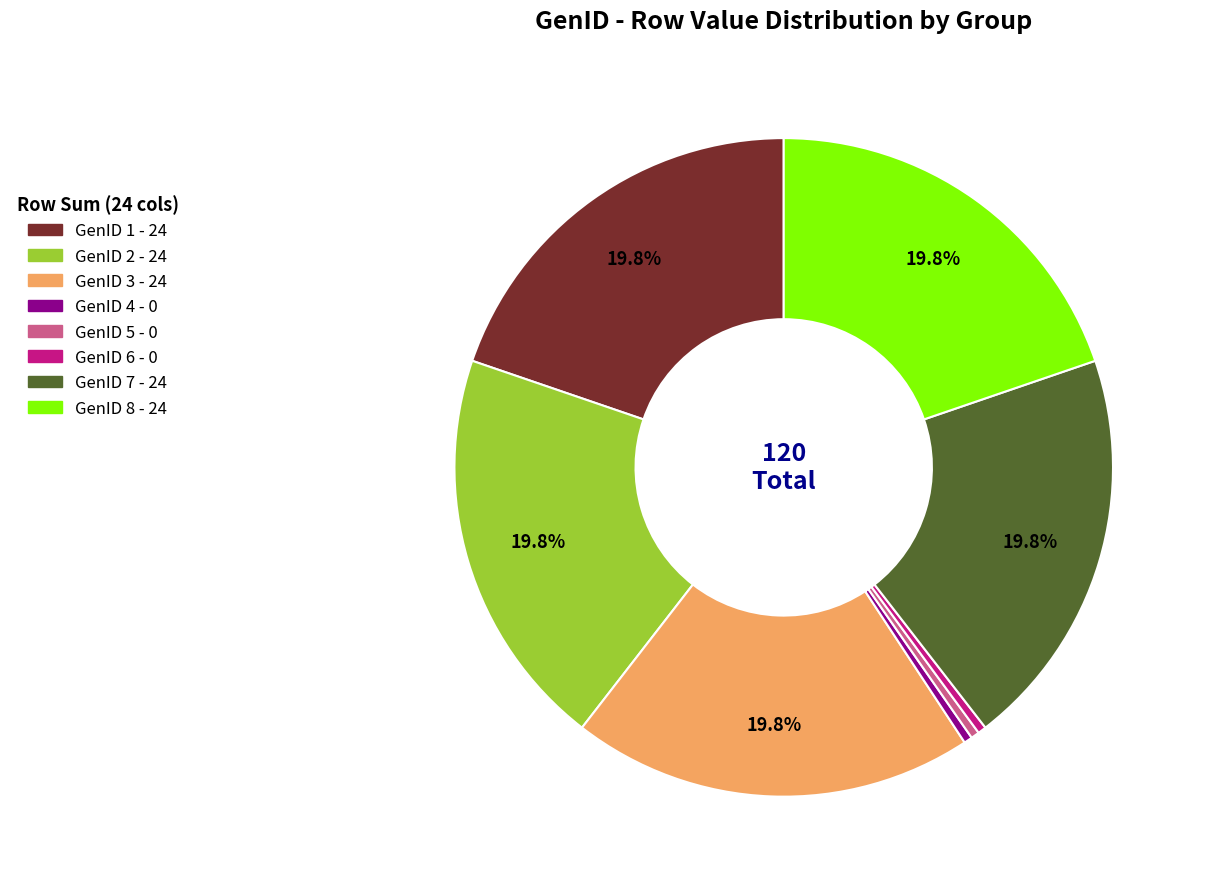

To the nearest percent, what is the difference between the largest and smallest slice percentages?

20%